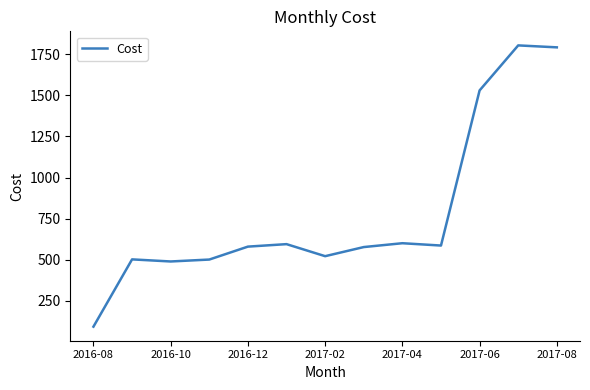

What is the difference between the maximum and minimum values?

1711.7